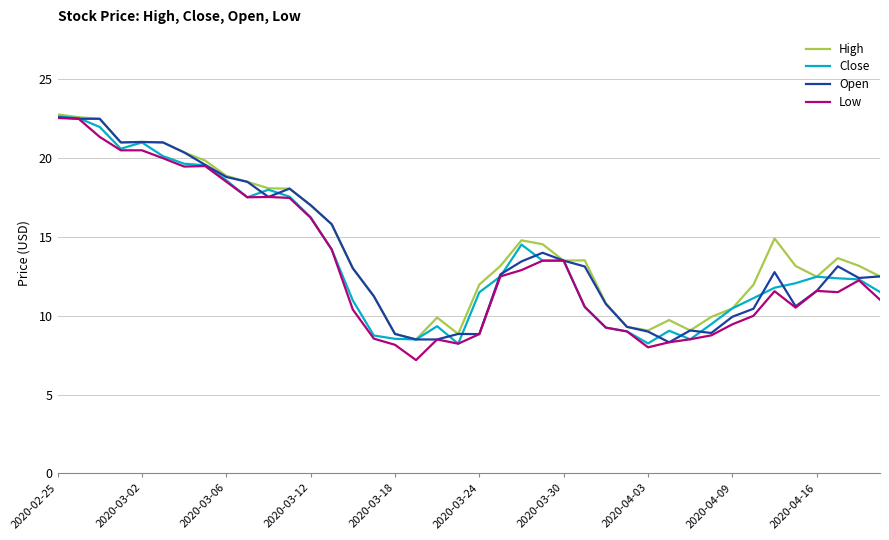

Does the chart display data point markers on the line(s)?

No